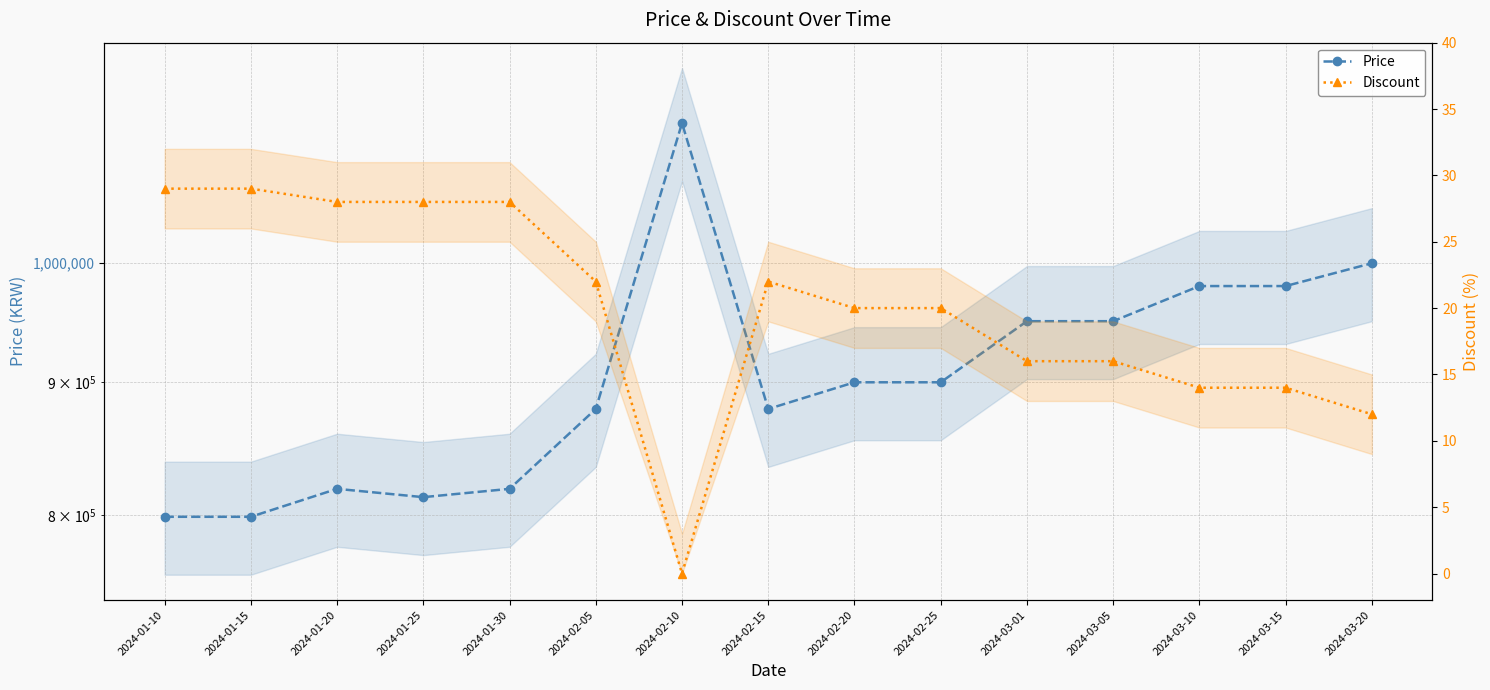

What is the lowest value of the Price series?

799000